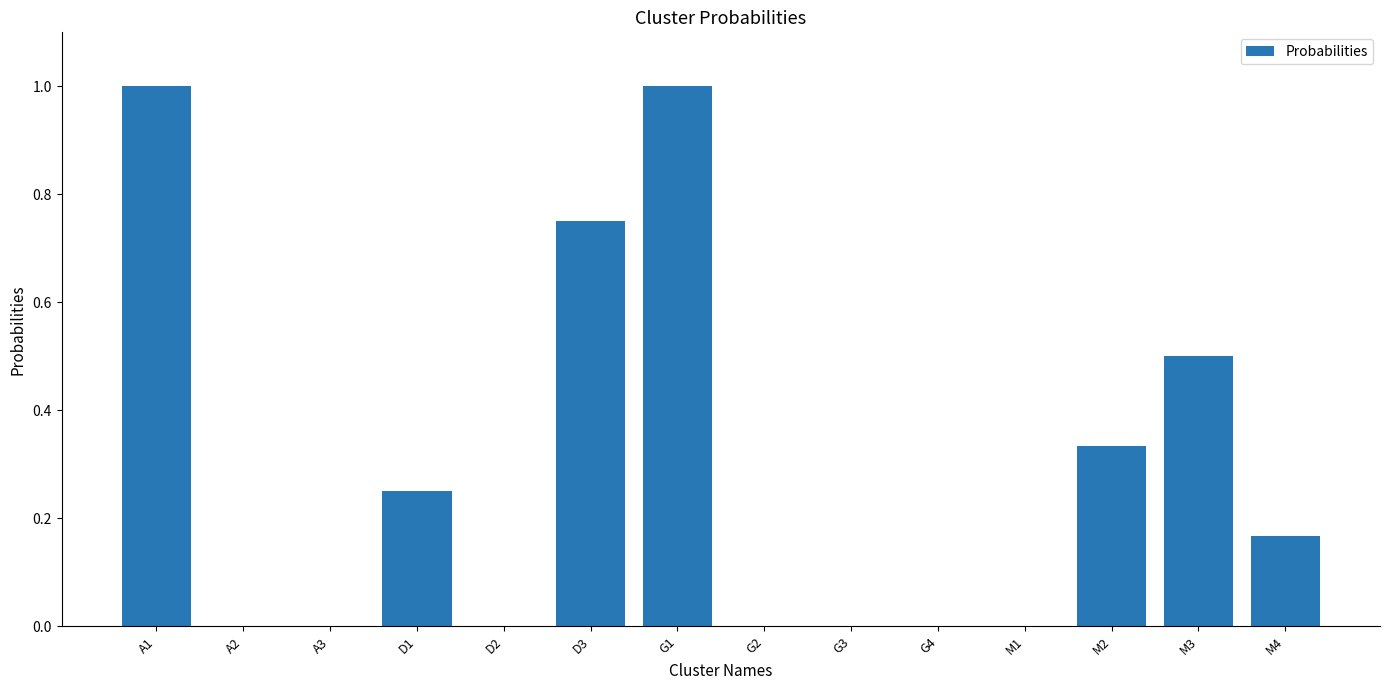

Between M4 and M1, which is larger?

M4